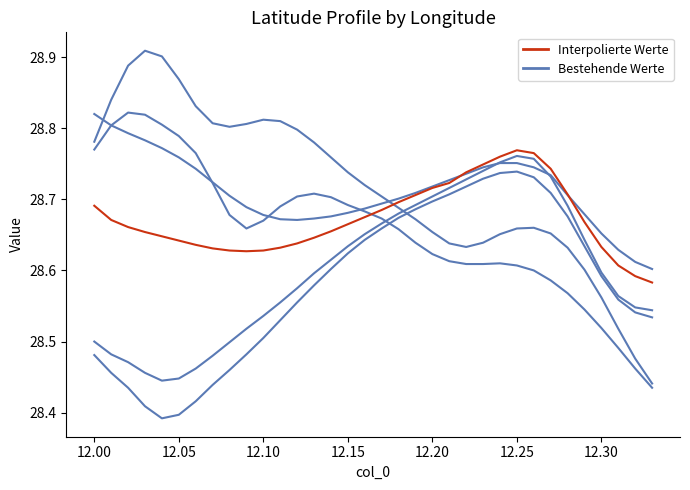

Reading right to left, what are all the values shown in this chart?

-68.44: 12.33=28.4	12.32=28.5	12.31=28.5	12.3=28.6	12.29=28.6	12.28=28.6	12.27=28.7	12.26=28.7	12.25=28.7	12.24=28.7	12.23=28.6	12.22=28.6	12.21=28.6	12.2=28.7	12.19=28.7	12.18=28.7	12.17=28.7	12.16=28.7	12.15=28.7	12.14=28.8	12.13=28.8	12.12=28.8	12.11=28.8	12.1=28.8	12.09=28.8	12.08=28.8	12.07=28.8	12.06=28.8	12.05=28.9	12.04=28.9	12.03=28.9	12.02=28.9	12.01=28.8	12.0=28.8
-68.28: 12.33=28.5	12.32=28.5	12.31=28.6	12.3=28.6	12.29=28.6	12.28=28.7	12.27=28.7	12.26=28.7	12.25=28.7	12.24=28.7	12.23=28.7	12.22=28.7	12.21=28.7	12.2=28.7	12.19=28.7	12.18=28.7	12.17=28.7	12.16=28.6	12.15=28.6	12.14=28.6	12.13=28.6	12.12=28.6	12.11=28.5	12.1=28.5	12.09=28.5	12.08=28.5	12.07=28.4	12.06=28.4	12.05=28.4	12.04=28.4	12.03=28.4	12.02=28.4	12.01=28.5	12.0=28.5
-68.27: 12.33=28.5	12.32=28.5	12.31=28.6	12.3=28.6	12.29=28.6	12.28=28.7	12.27=28.7	12.26=28.8	12.25=28.8	12.24=28.8	12.23=28.7	12.22=28.7	12.21=28.7	12.2=28.7	12.19=28.7	12.18=28.7	12.17=28.7	12.16=28.7	12.15=28.6	12.14=28.6	12.13=28.6	12.12=28.6	12.11=28.6	12.1=28.5	12.09=28.5	12.08=28.5	12.07=28.5	12.06=28.5	12.05=28.4	12.04=28.4	12.03=28.5	12.02=28.5	12.01=28.5	12.0=28.5
-68.23: 12.33=28.6	12.32=28.6	12.31=28.6	12.3=28.7	12.29=28.7	12.28=28.7	12.27=28.7	12.26=28.7	12.25=28.8	12.24=28.8	12.23=28.7	12.22=28.7	12.21=28.7	12.2=28.7	12.19=28.7	12.18=28.7	12.17=28.7	12.16=28.7	12.15=28.7	12.14=28.7	12.13=28.7	12.12=28.7	12.11=28.7	12.1=28.7	12.09=28.7	12.08=28.7	12.07=28.7	12.06=28.7	12.05=28.8	12.04=28.8	12.03=28.8	12.02=28.8	12.01=28.8	12.0=28.8
-68.39: 12.33=28.4	12.32=28.5	12.31=28.5	12.3=28.5	12.29=28.5	12.28=28.6	12.27=28.6	12.26=28.6	12.25=28.6	12.24=28.6	12.23=28.6	12.22=28.6	12.21=28.6	12.2=28.6	12.19=28.6	12.18=28.7	12.17=28.7	12.16=28.7	12.15=28.7	12.14=28.7	12.13=28.7	12.12=28.7	12.11=28.7	12.1=28.7	12.09=28.7	12.08=28.7	12.07=28.7	12.06=28.8	12.05=28.8	12.04=28.8	12.03=28.8	12.02=28.8	12.01=28.8	12.0=28.8
-68.24: 12.33=28.6	12.32=28.6	12.31=28.6	12.3=28.6	12.29=28.7	12.28=28.7	12.27=28.7	12.26=28.8	12.25=28.8	12.24=28.8	12.23=28.7	12.22=28.7	12.21=28.7	12.2=28.7	12.19=28.7	12.18=28.7	12.17=28.7	12.16=28.7	12.15=28.7	12.14=28.7	12.13=28.6	12.12=28.6	12.11=28.6	12.1=28.6	12.09=28.6	12.08=28.6	12.07=28.6	12.06=28.6	12.05=28.6	12.04=28.6	12.03=28.7	12.02=28.7	12.01=28.7	12.0=28.7